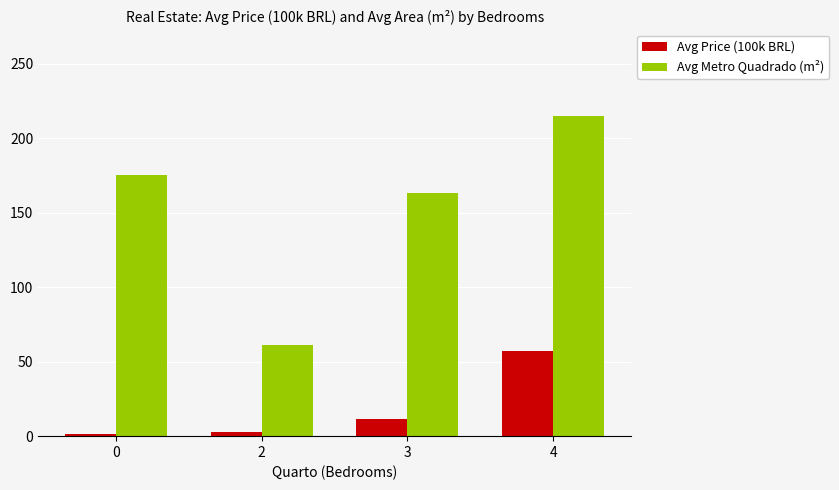

Reading left to right, transcribe all the data shown in this chart.

Avg Price (100k BRL): 0=1.3	2=2.6	3=11.8	4=57.0
Avg Metro Quadrado (m²): 0=175.7	2=60.9	3=163.2	4=215.0